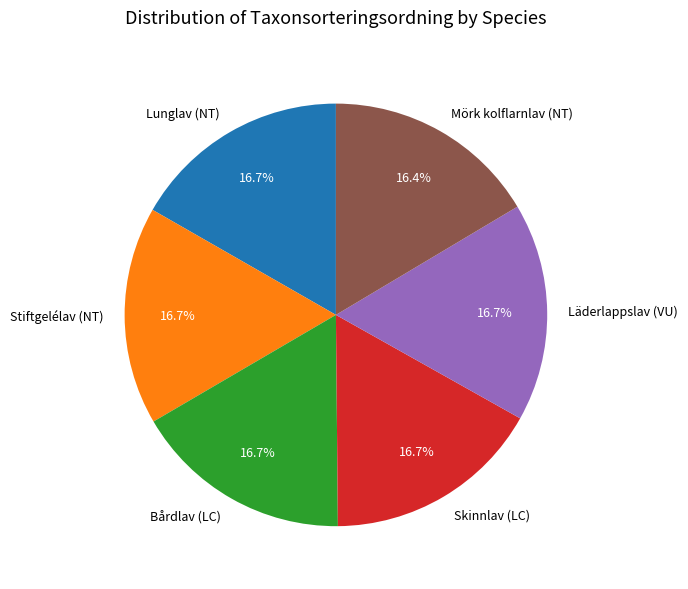

Do Stiftgelélav (NT) and Skinnlav (LC) together represent more than half of the pie?

No